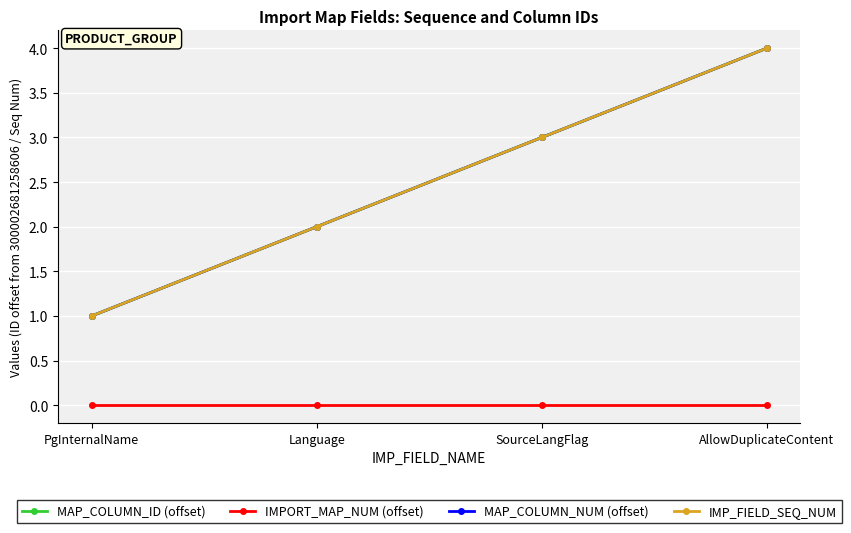

What is the average value of the MAP_COLUMN_ID (offset) series?

2